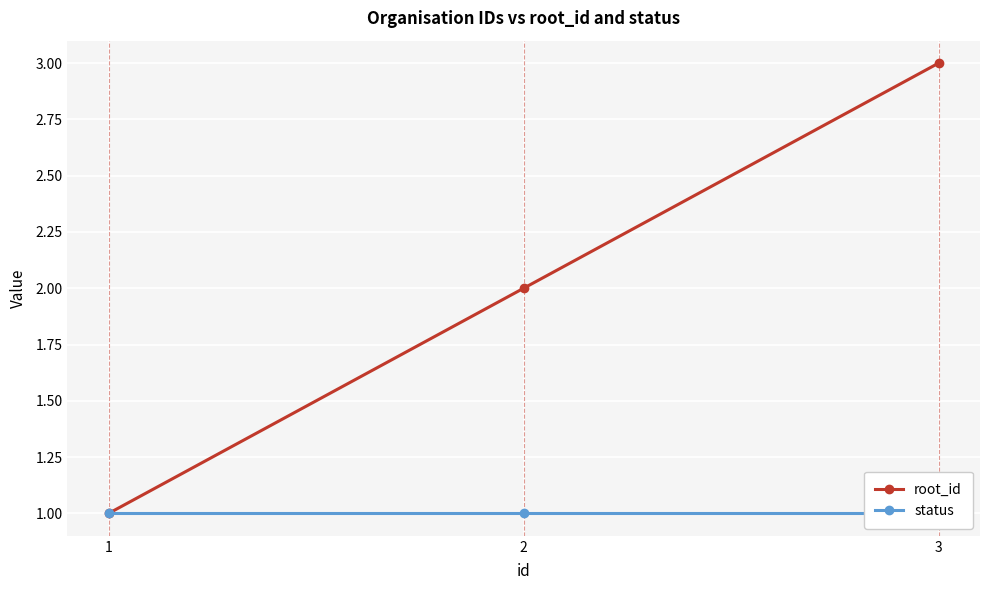

Which series has the largest total across all categories?

root_id